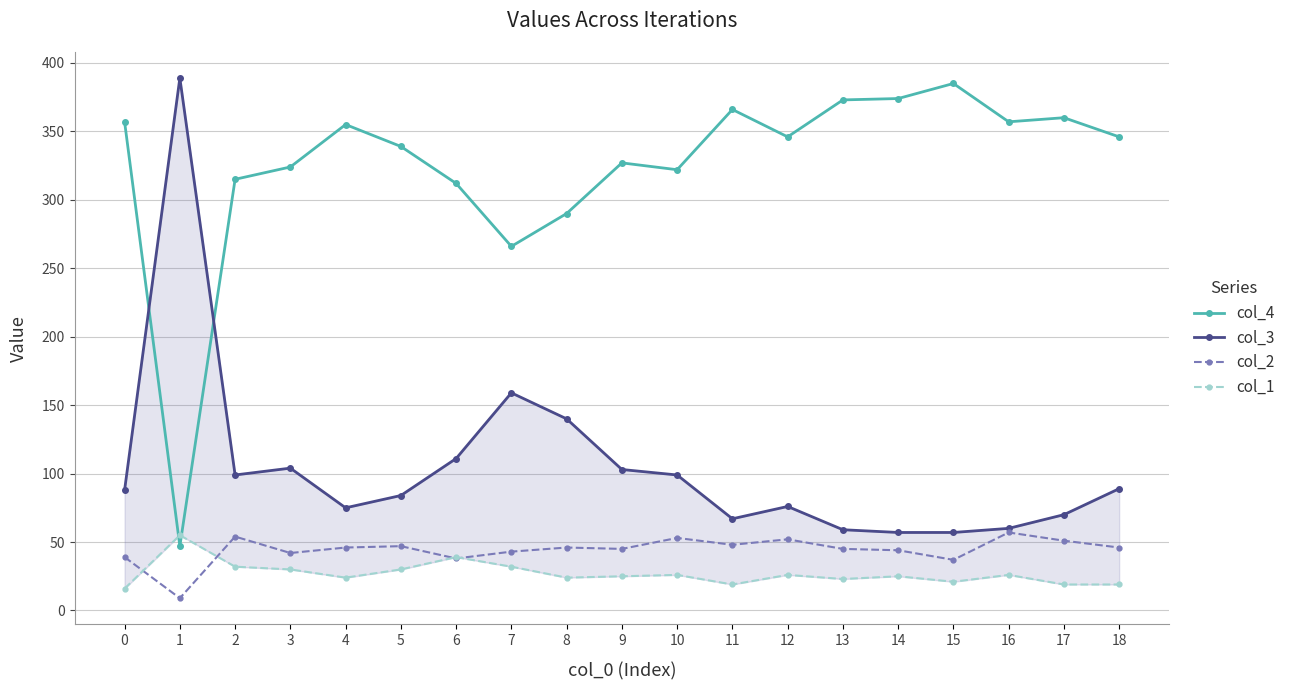

True or false: col_3 and col_2 intersect in this chart.

False